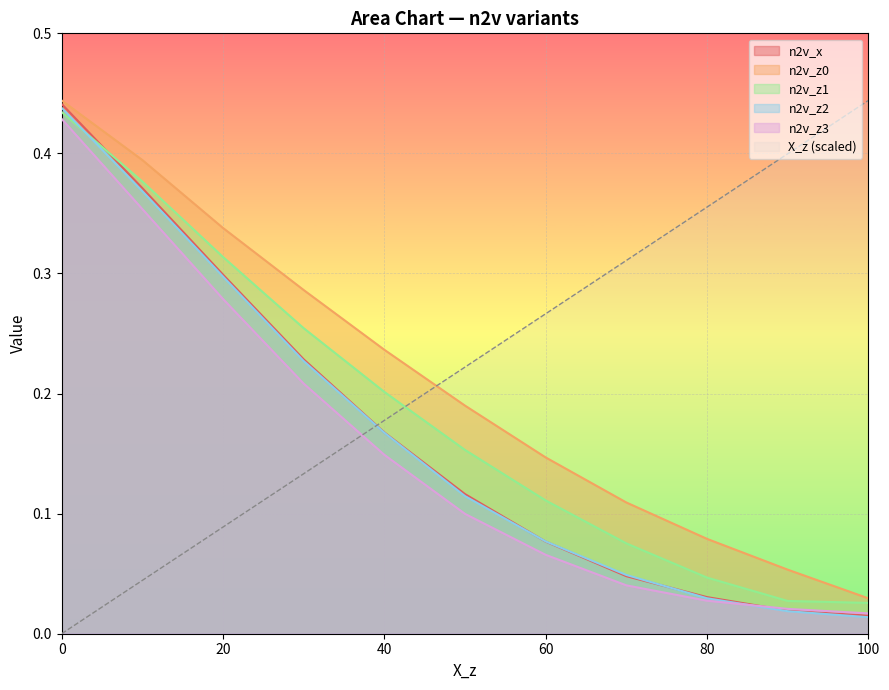

Count the number of categories in the chart.

11